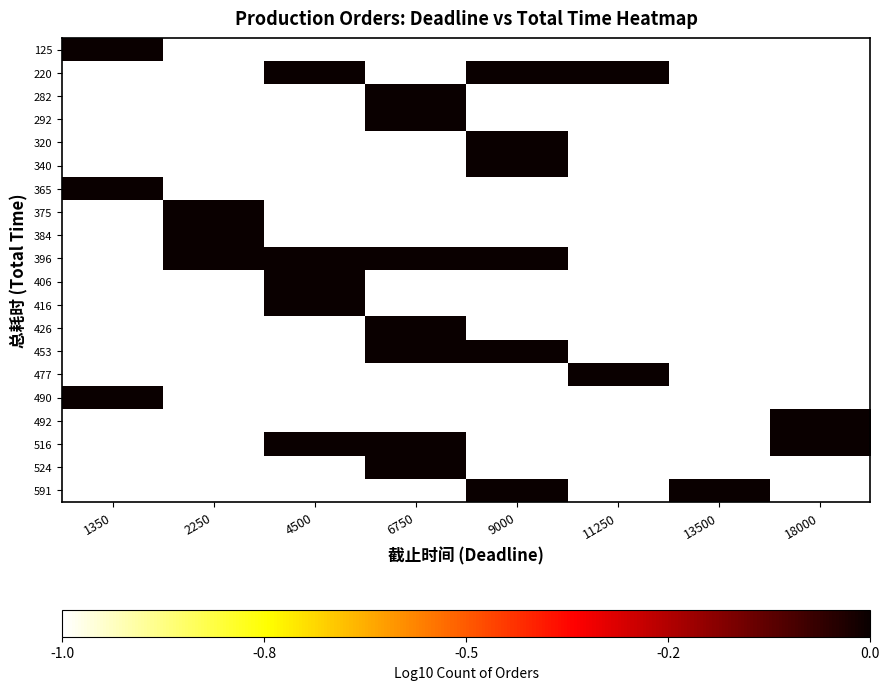

Which series has the widest spread of values?

125